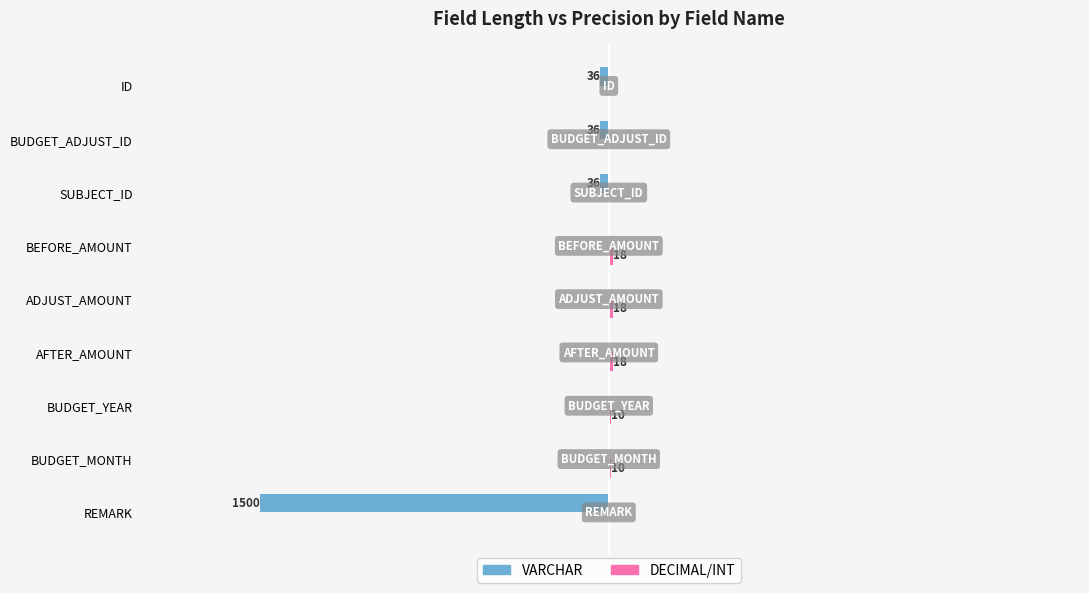

Where is VARCHAR nearest to the value -750?

ID